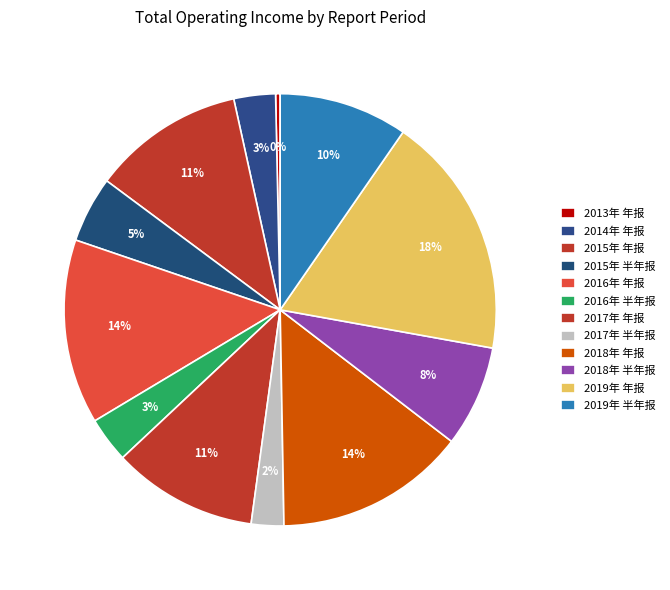

To the nearest percent, what percentage of the pie is 2019年 年报?

18%